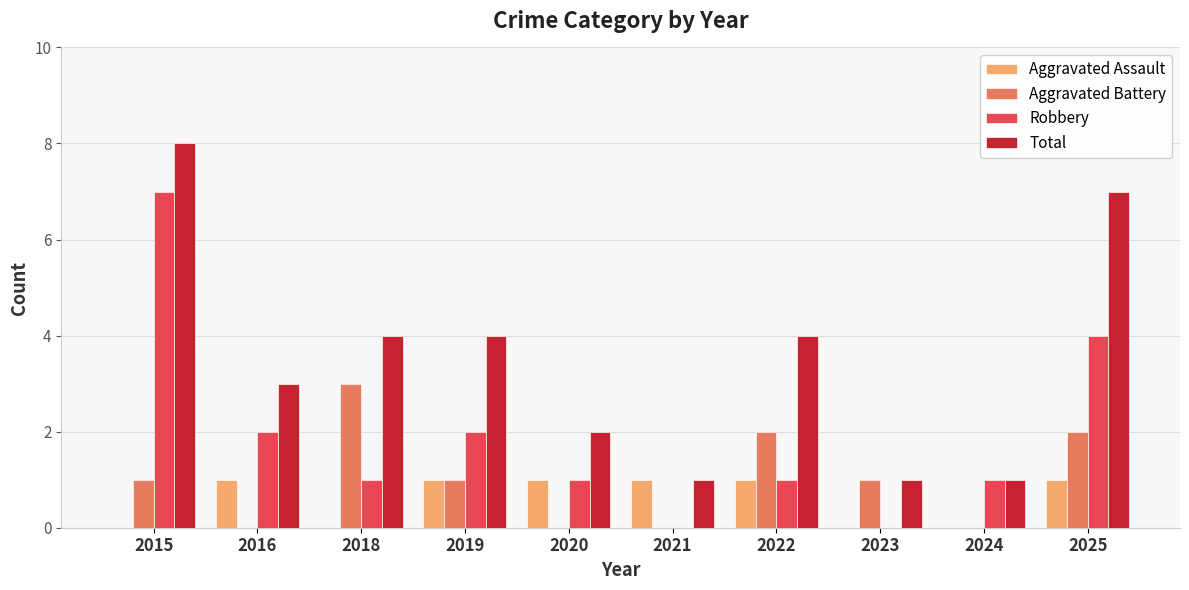

Which category has the highest value across all series?

2015